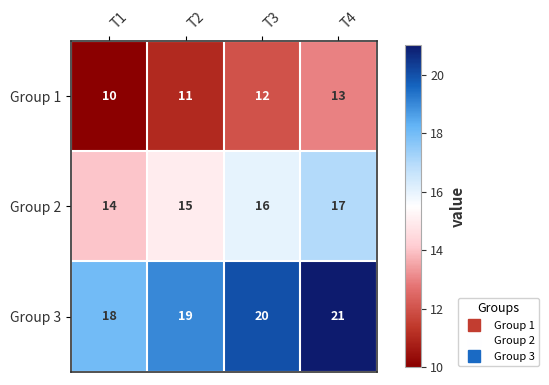

What is the average value of the Group 2 series?

16